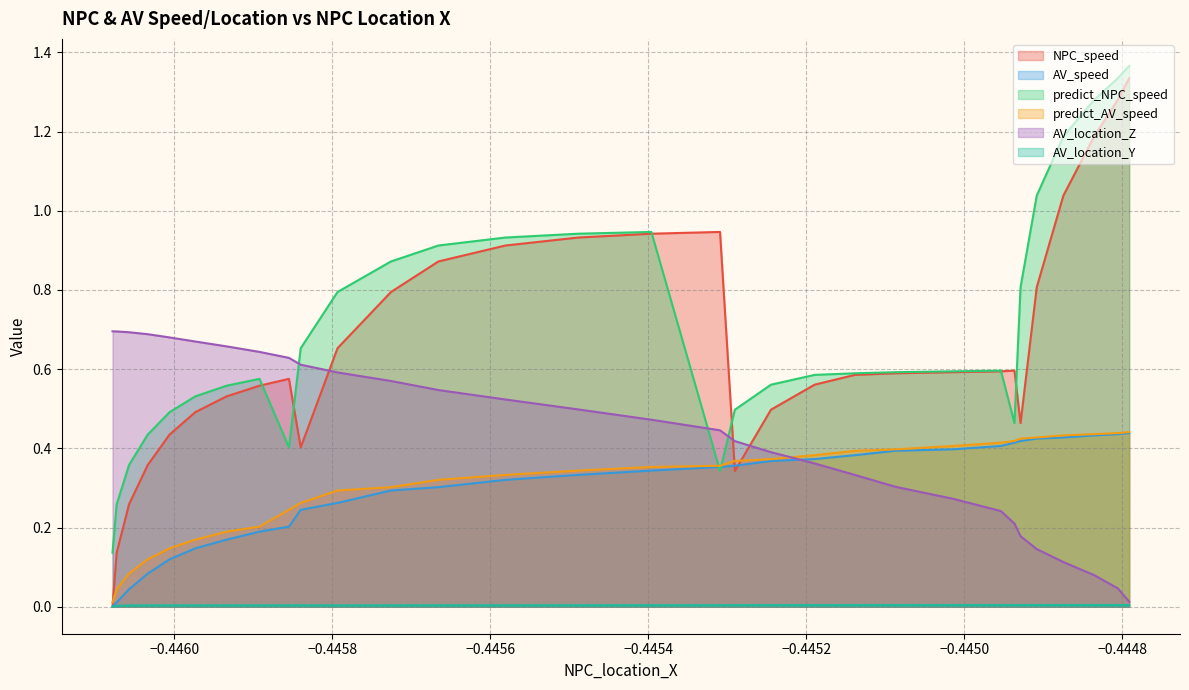

Which series has the widest spread of values?

NPC_speed